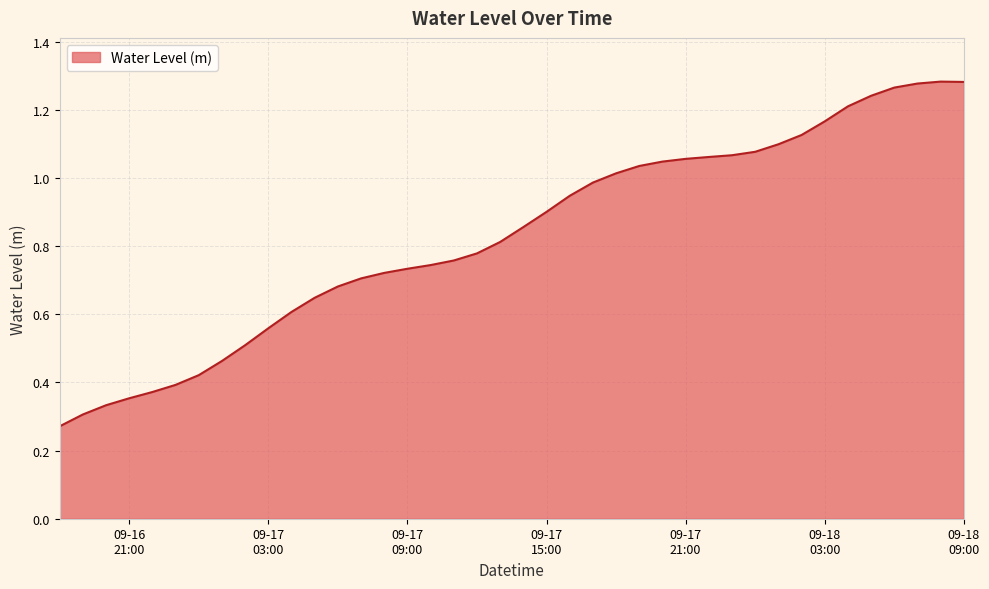

Reading left to right, what are all the values shown in this chart?

0.3	0.3	0.3	0.4	0.4	0.4	0.4	0.5	0.5	0.6	0.6	0.6	0.7	0.7	0.7	0.7	0.7	0.8	0.8	0.8	0.9	0.9	0.9	1.0	1.0	1.0	1.0	1.1	1.1	1.1	1.1	1.1	1.1	1.2	1.2	1.2	1.3	1.3	1.3	1.3